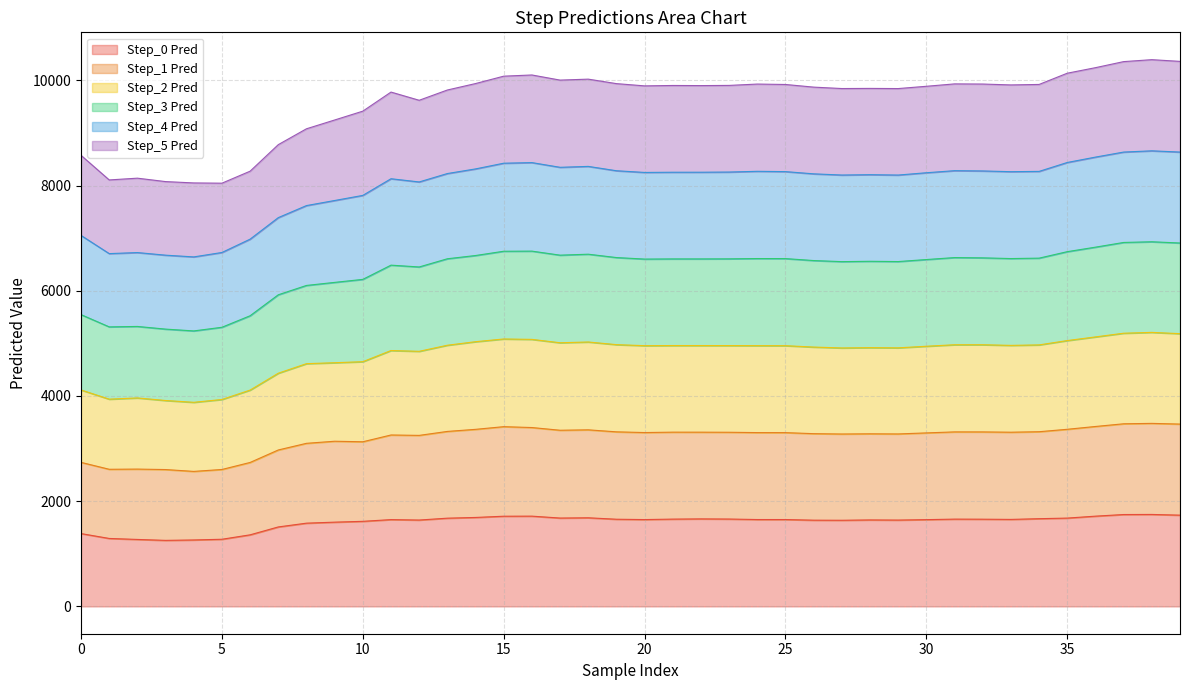

What is the lowest value of the Step_0 Pred series?

1255.1